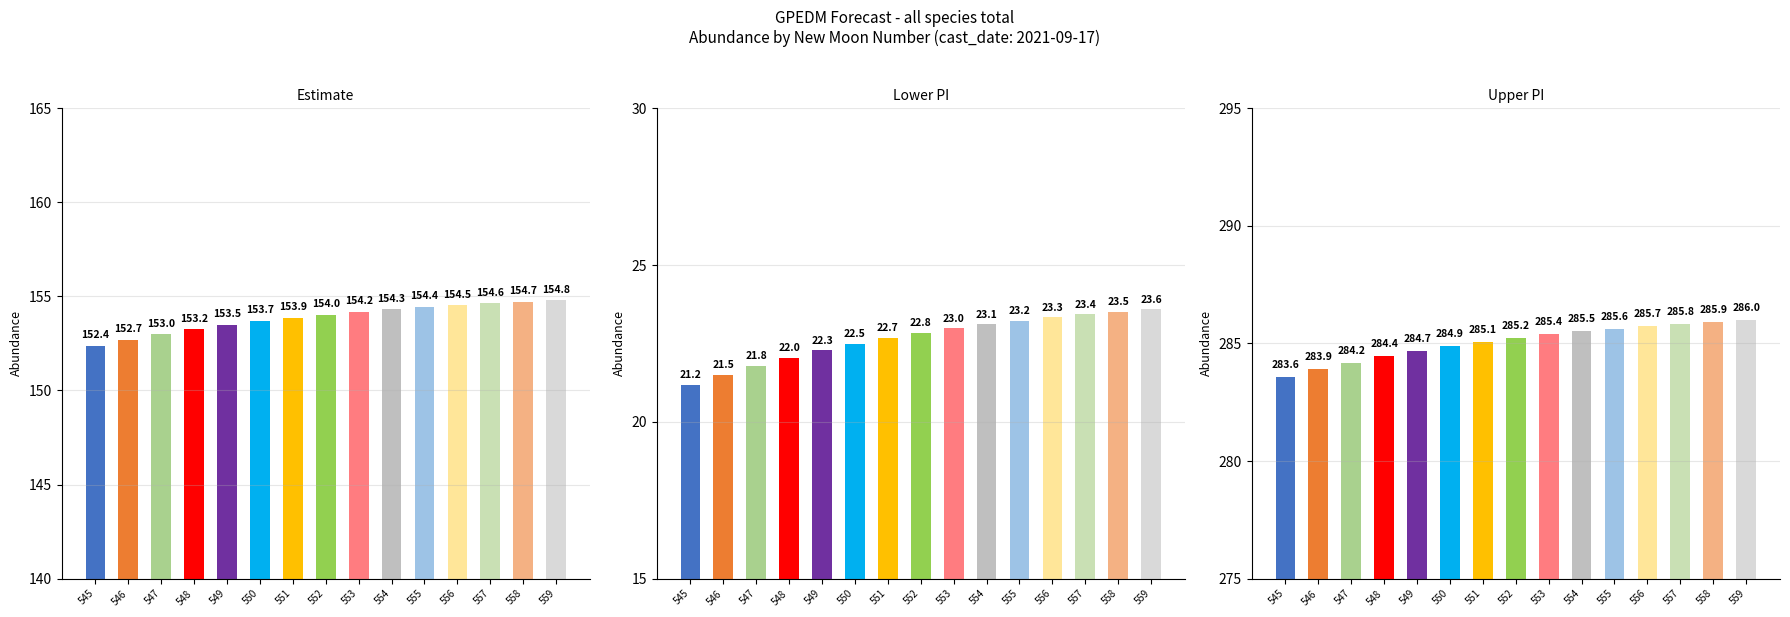

The value of lower_pi at 555 is 32.2. True or false?

False